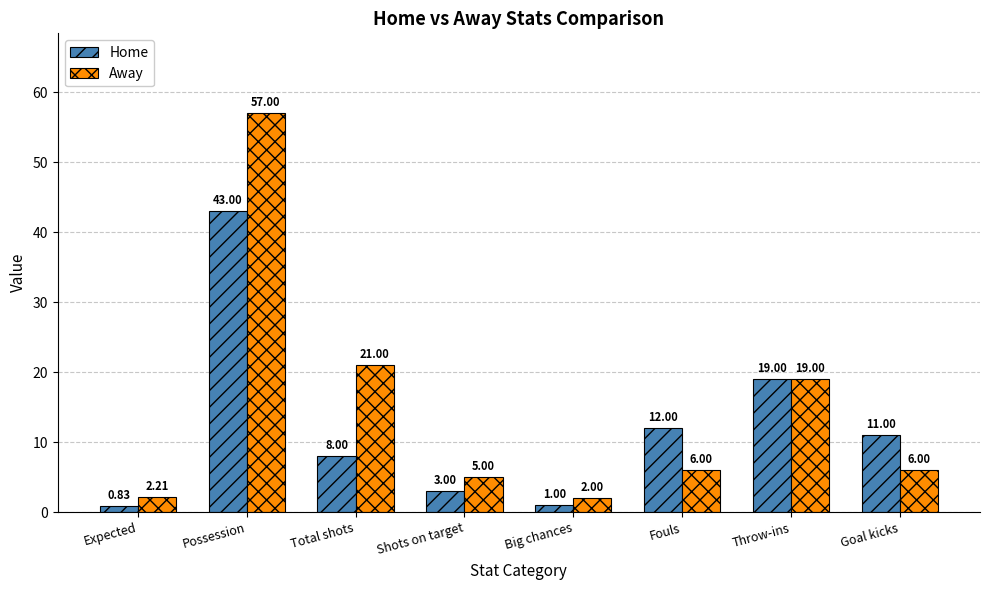

At which label does Home first exceed 11?

Possession